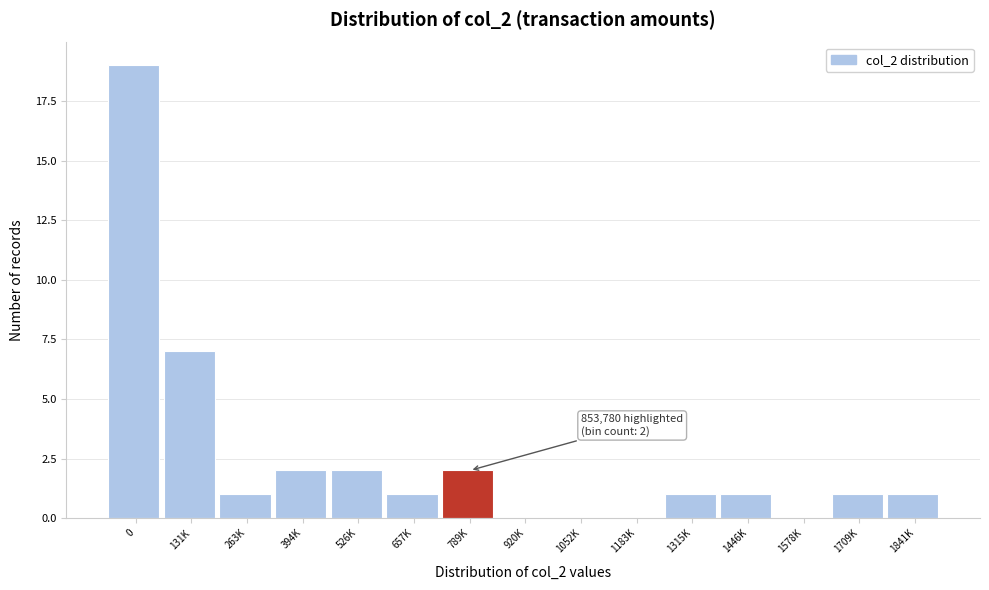

Reading left to right, transcribe all the data shown in this chart.

0=19	131K=7	263K=1	394K=2	526K=2	657K=1	789K=2	920K=0	1052K=0	1183K=0	1315K=1	1446K=1	1578K=0	1709K=1	1841K=1